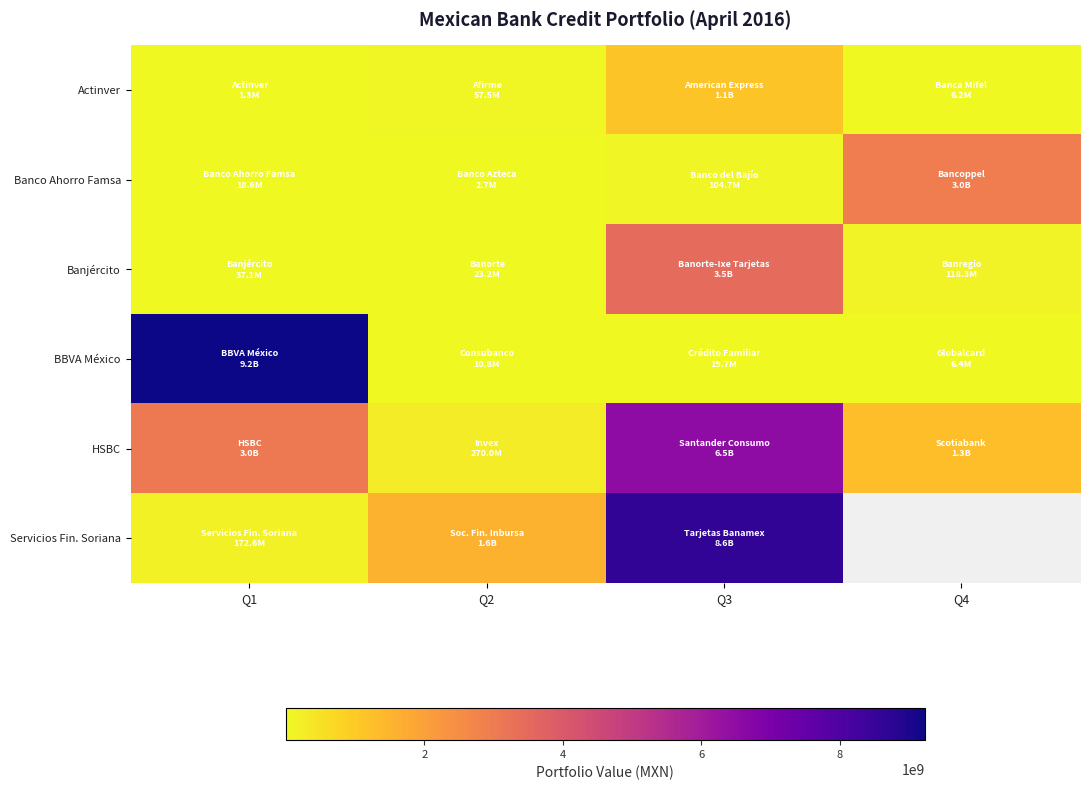

Which series has the largest range (max minus min)?

BBVA México